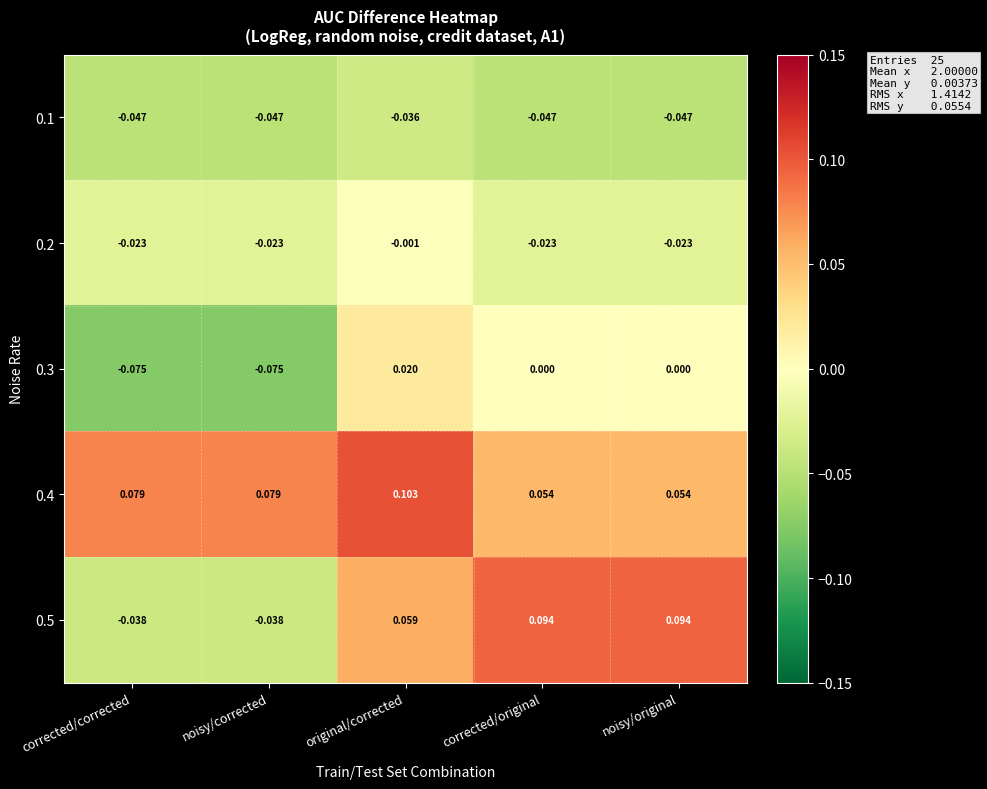

Which series has the largest total across all categories?

0.4